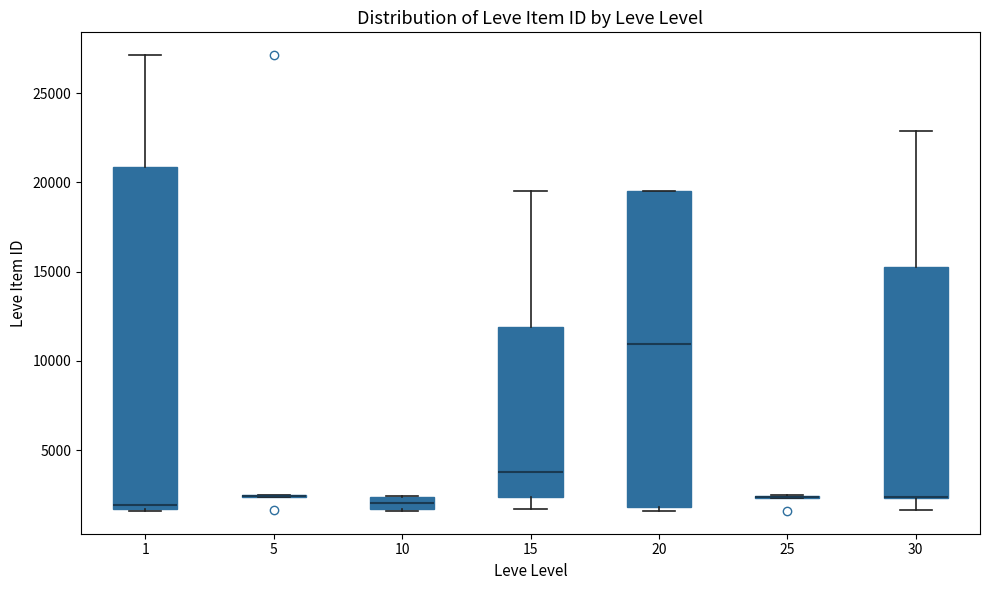

Where does the upper whisker of the box at x = 30 end on the y-axis? The values are not printed on the chart, so give them approximately, as read against the axis.

23000